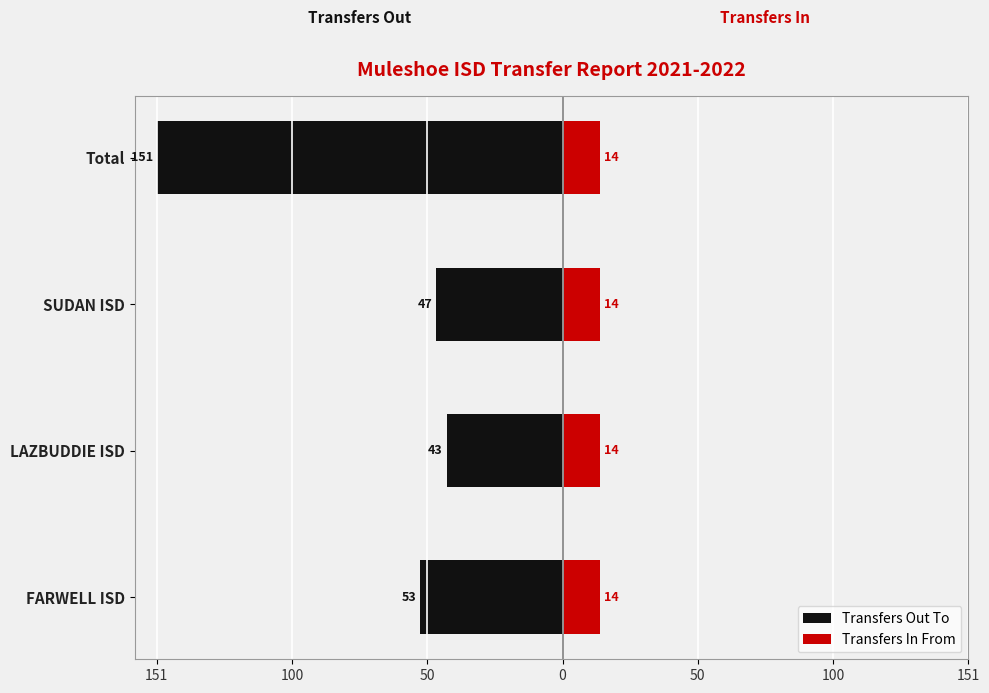

What is the lowest value of the Transfers Out To series?

-151.0